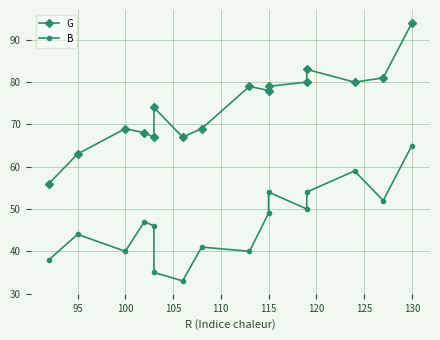

At which category does G reach its first local peak?

100